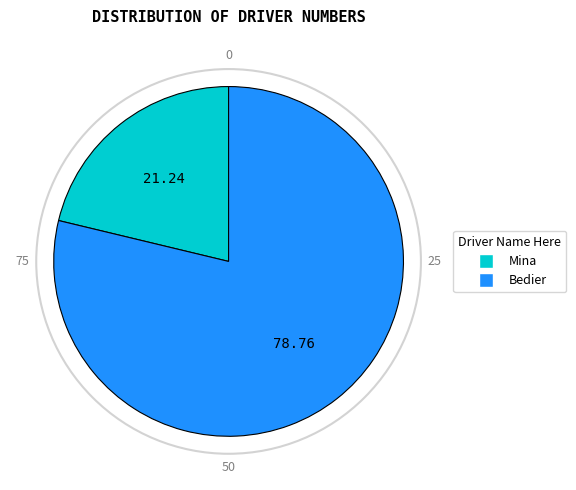

Combined, do Mina and Bedier account for over 50%?

Yes